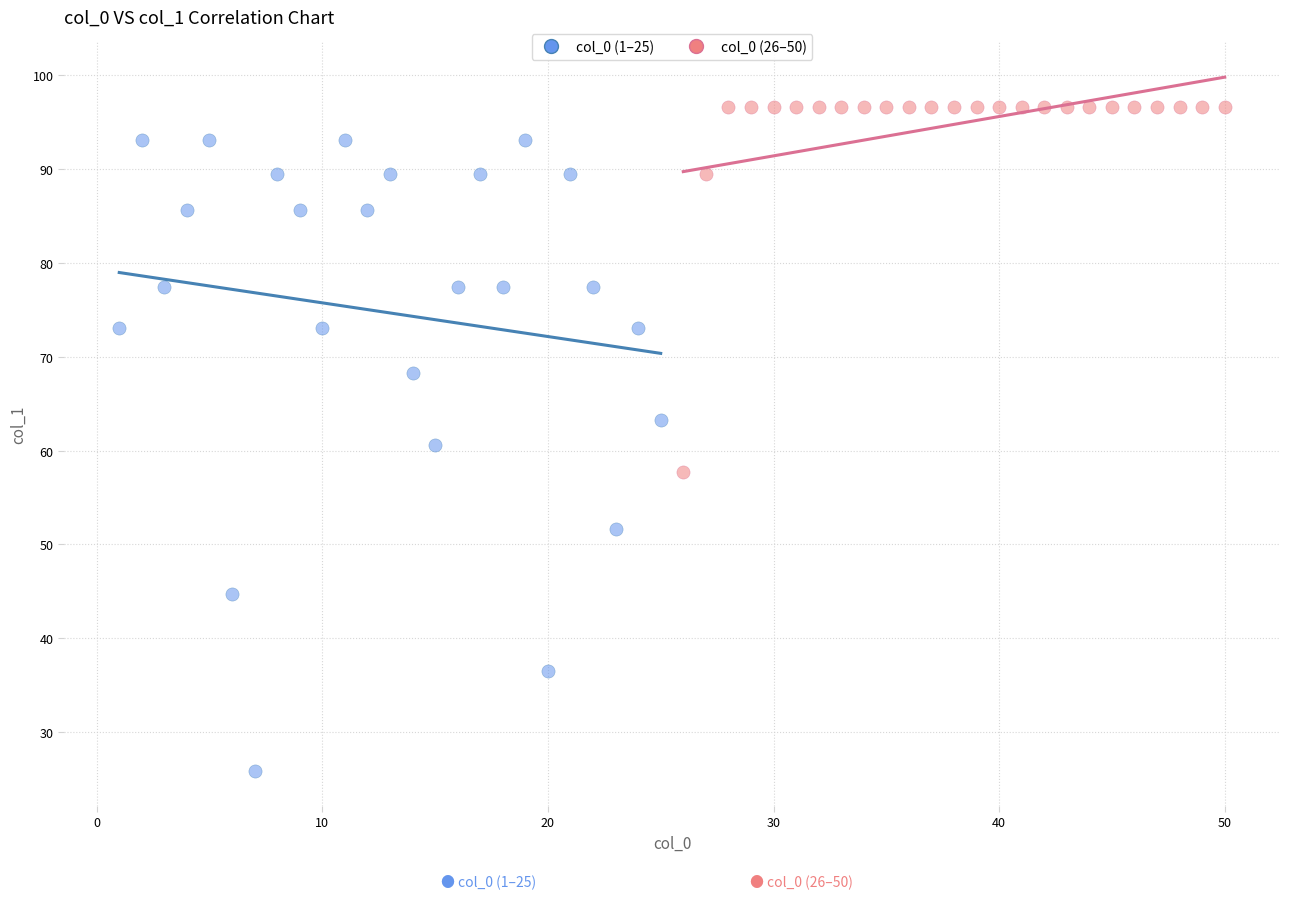

What are all the series names shown in the legend?

col_0 (1–25), col_0 (26–50)